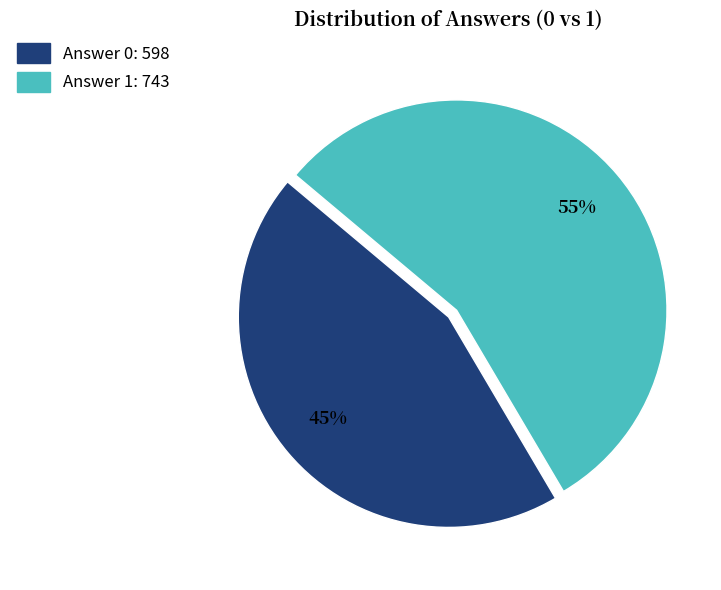

Which has a higher value, Answer 1 or Answer 0?

Answer 1